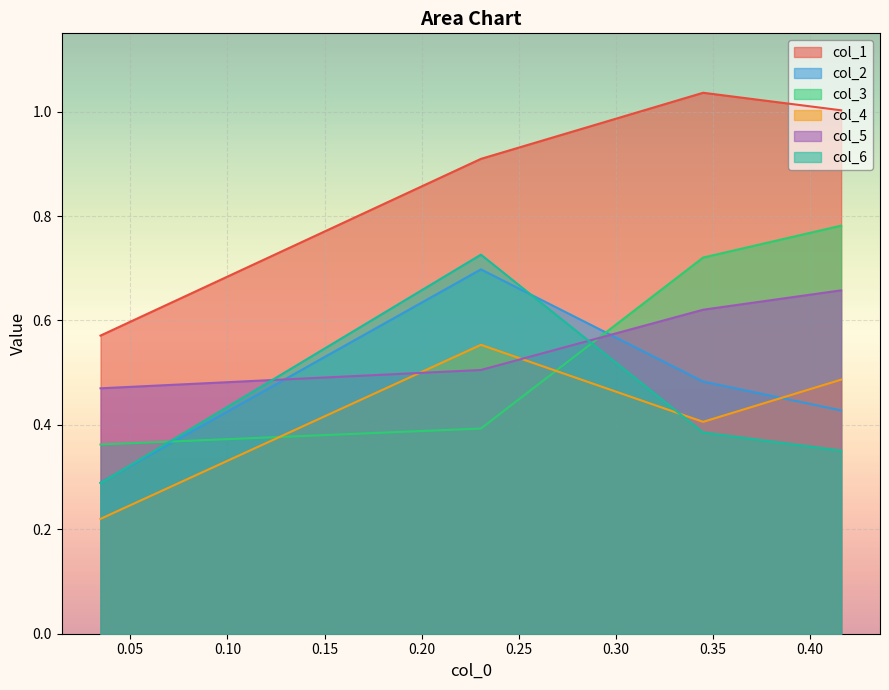

The value of col_5 at 0.344887348 is 0.6. True or false?

True